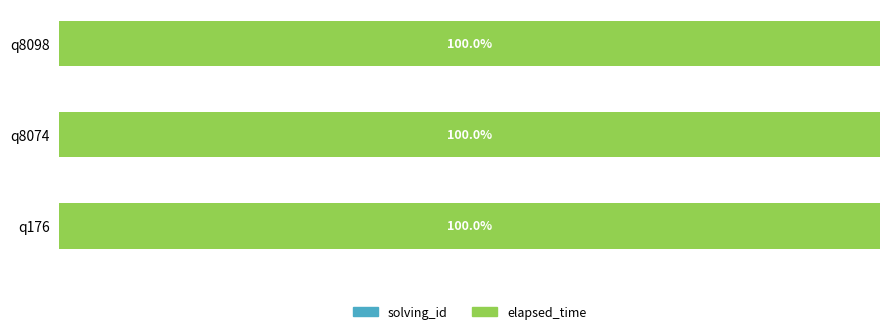

How many groups of bars are there?

3